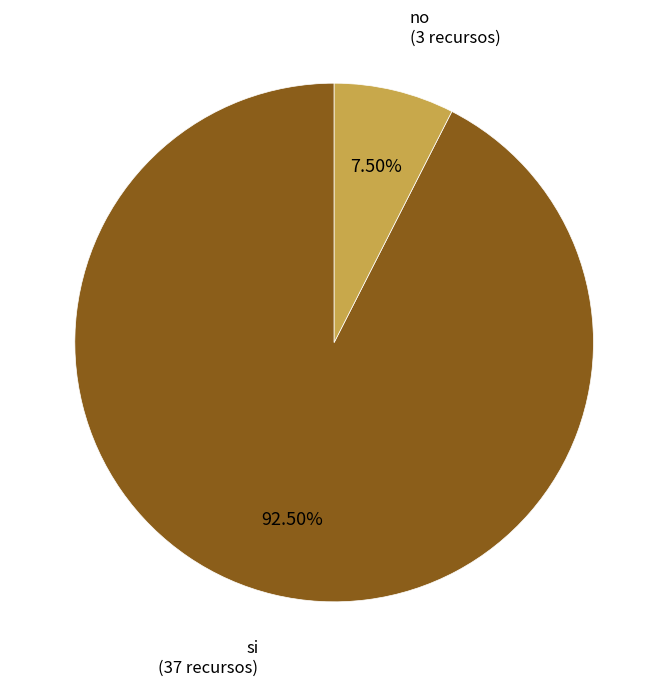

Is there a majority slice in this chart?

Yes